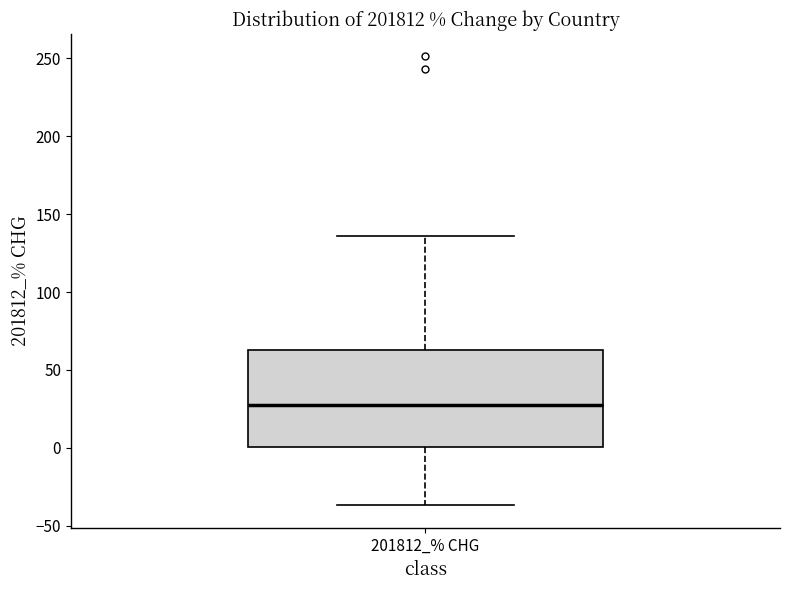

Transcribe this box plot: give where the median line is, the range the box spans, and where the two whiskers end, as read against the y-axis. The values are not printed on the chart, so give them approximately, as read against the axis.

median 30, box 0 to 65, whiskers -35 to 135